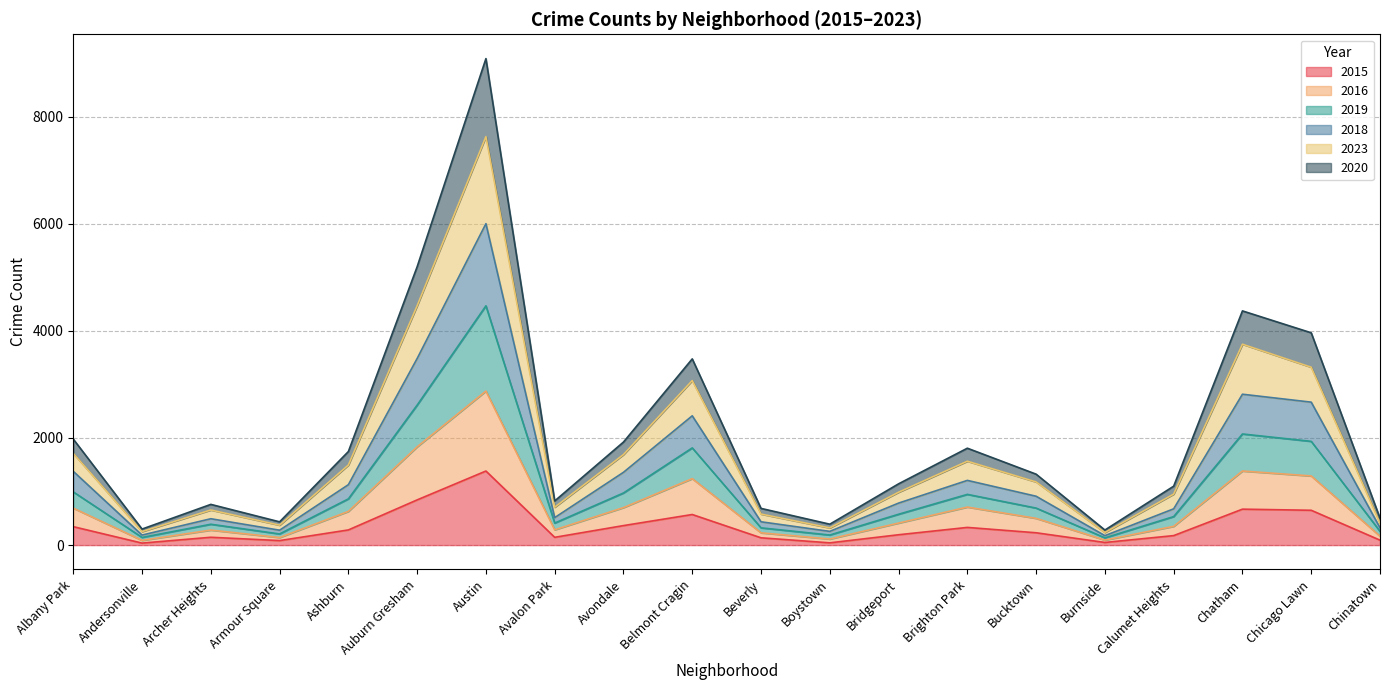

Is the value of 2019 at Chicago Lawn greater than the value of 2020 at Calumet Heights?

Yes